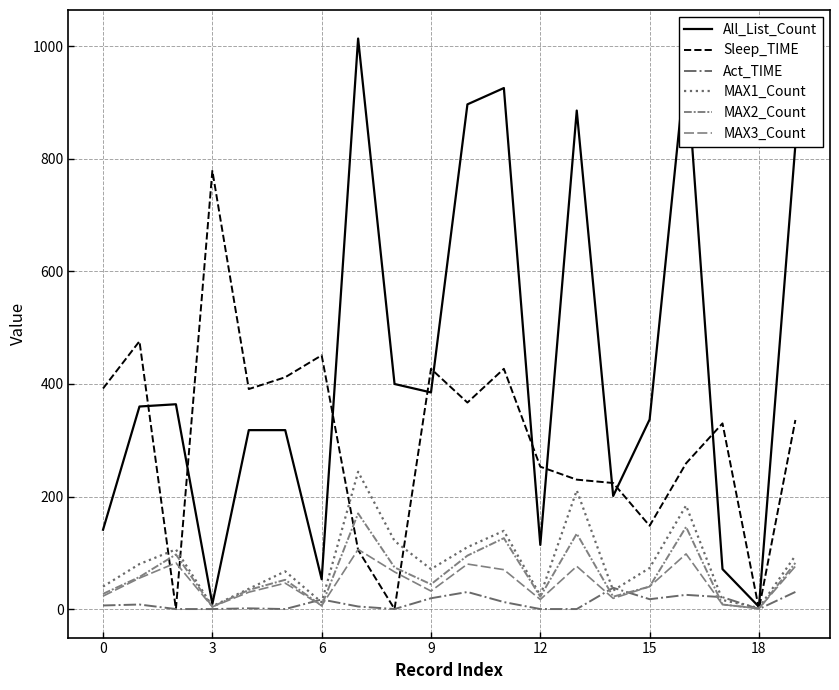

Does the chart have visible grid lines?

Yes